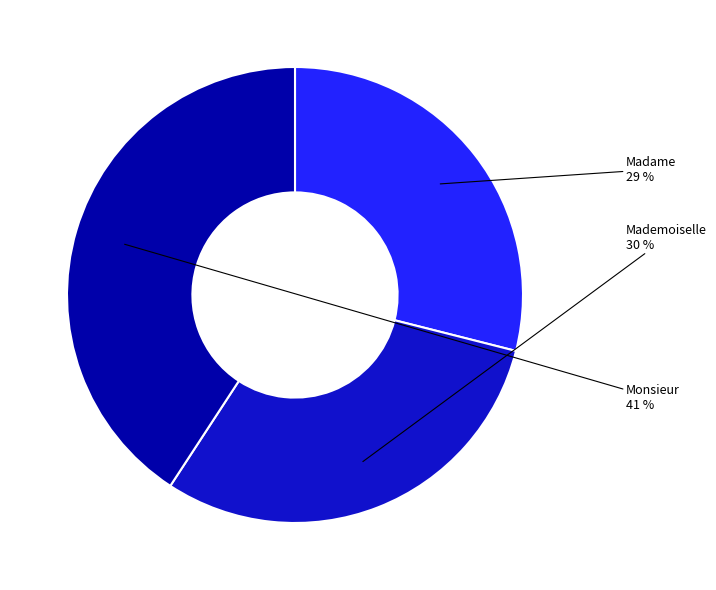

Which has a higher value, Mademoiselle or Madame?

Mademoiselle